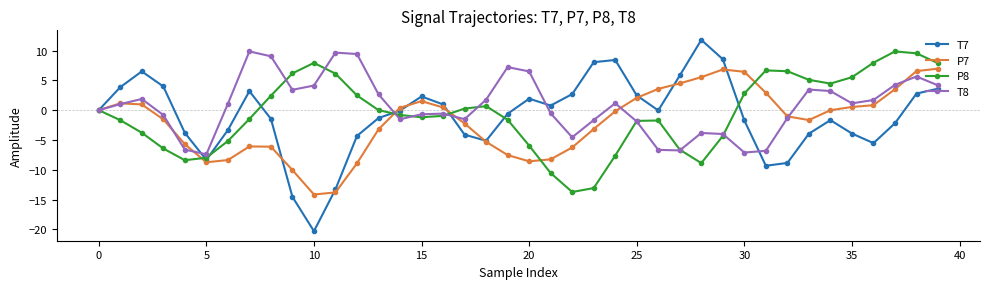

What is the smallest value displayed?

-20.3